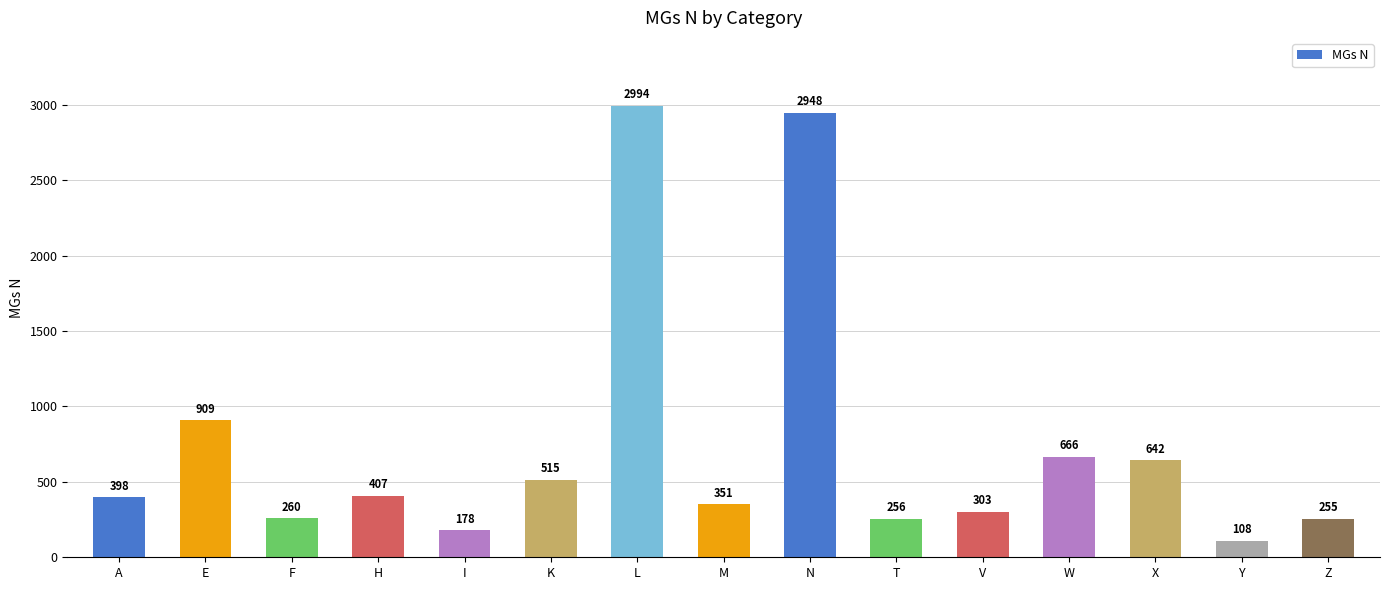

Rank the categories by value from highest to lowest.

L, N, E, W, X, K, H, A, M, V, F, T, Z, I, Y